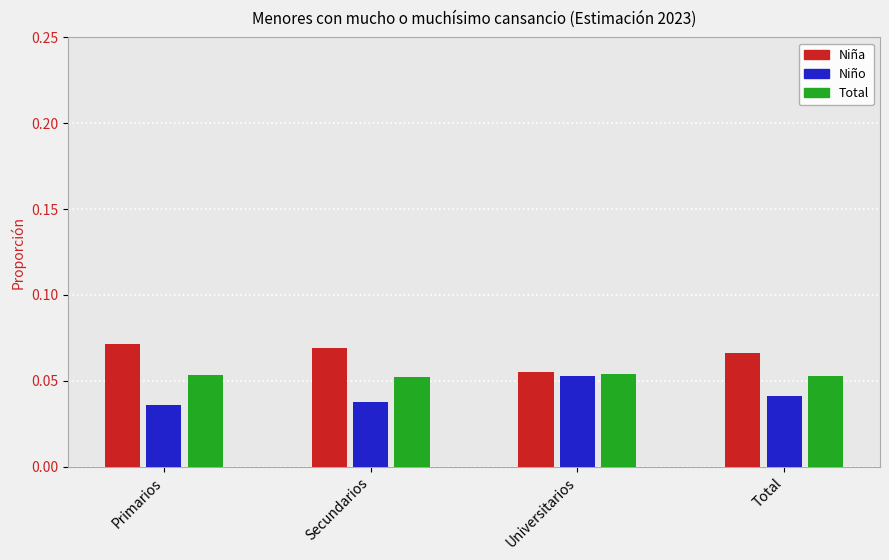

At Total, list the series in order from smallest to largest.

Niño, Total, Niña